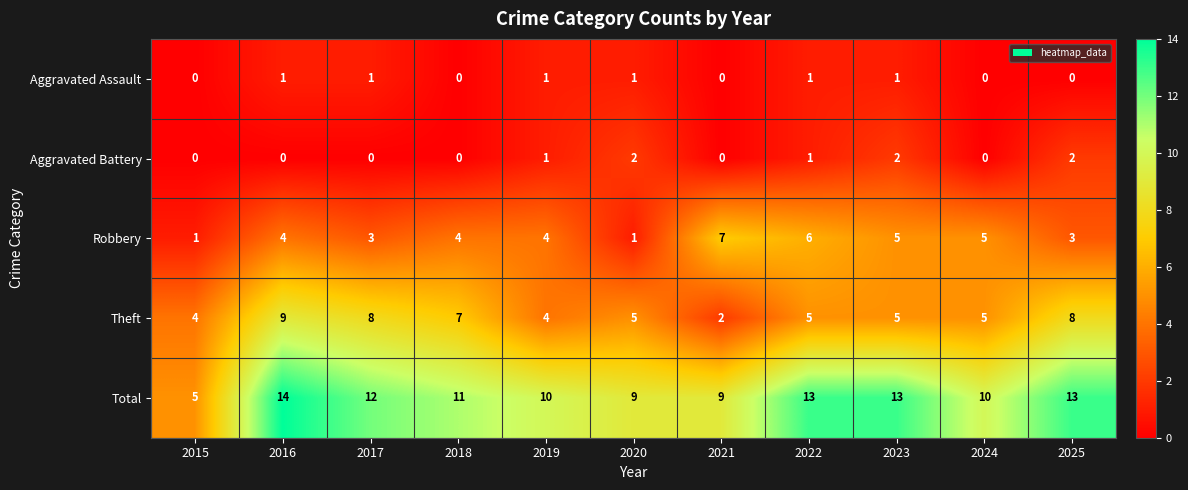

Which category has the highest value across all series?

2016